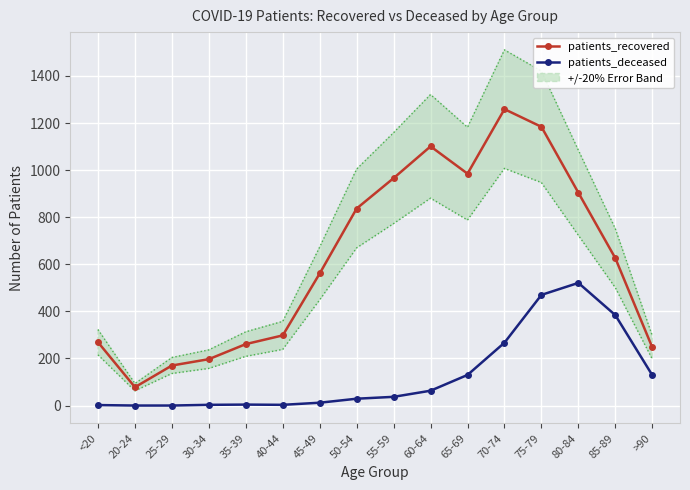

Rank the series by their maximum value, from lowest to highest.

patients_deceased, patients_recovered